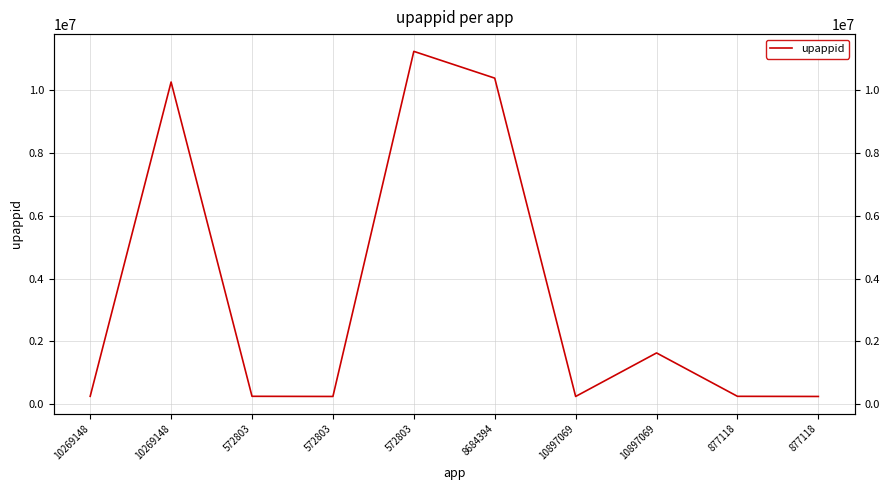

What is the label of the 6th point from the right?

572803